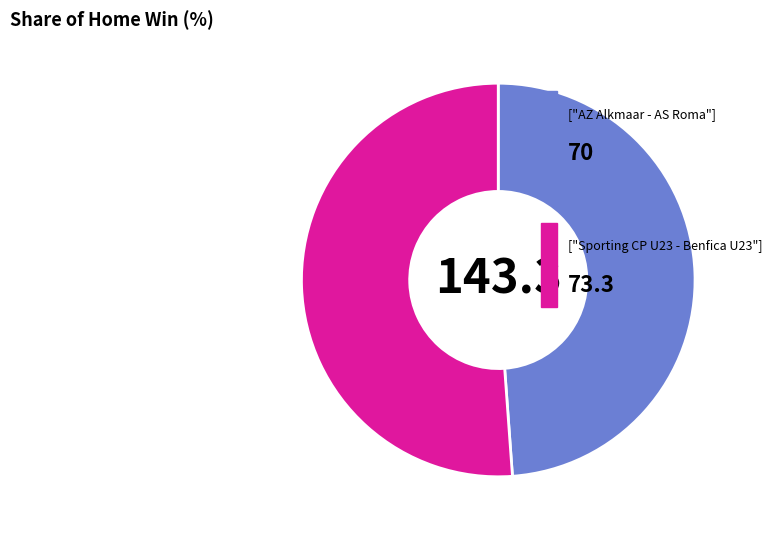

Does any single category account for the majority?

Yes